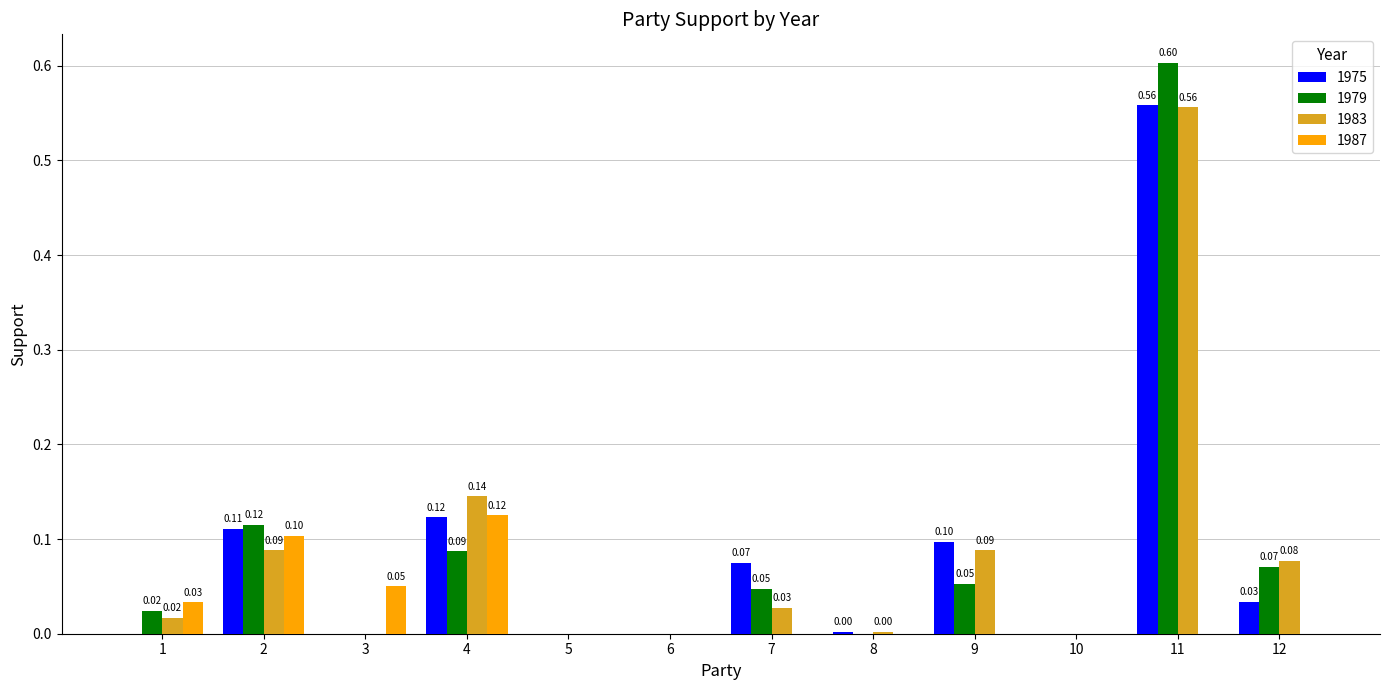

Between 4 and 5, which series saw the biggest shift?

1983